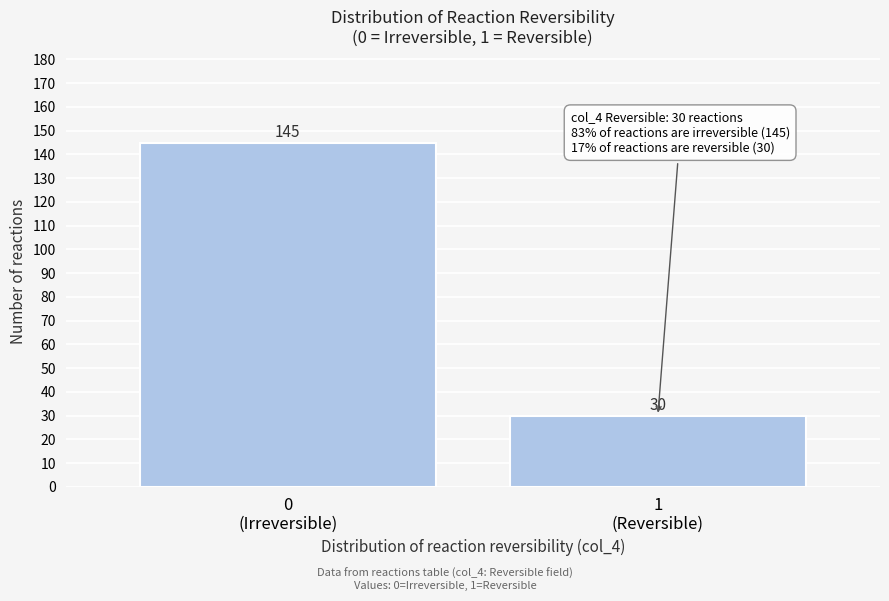

Reading left to right, extract all data points from this chart.

145	30